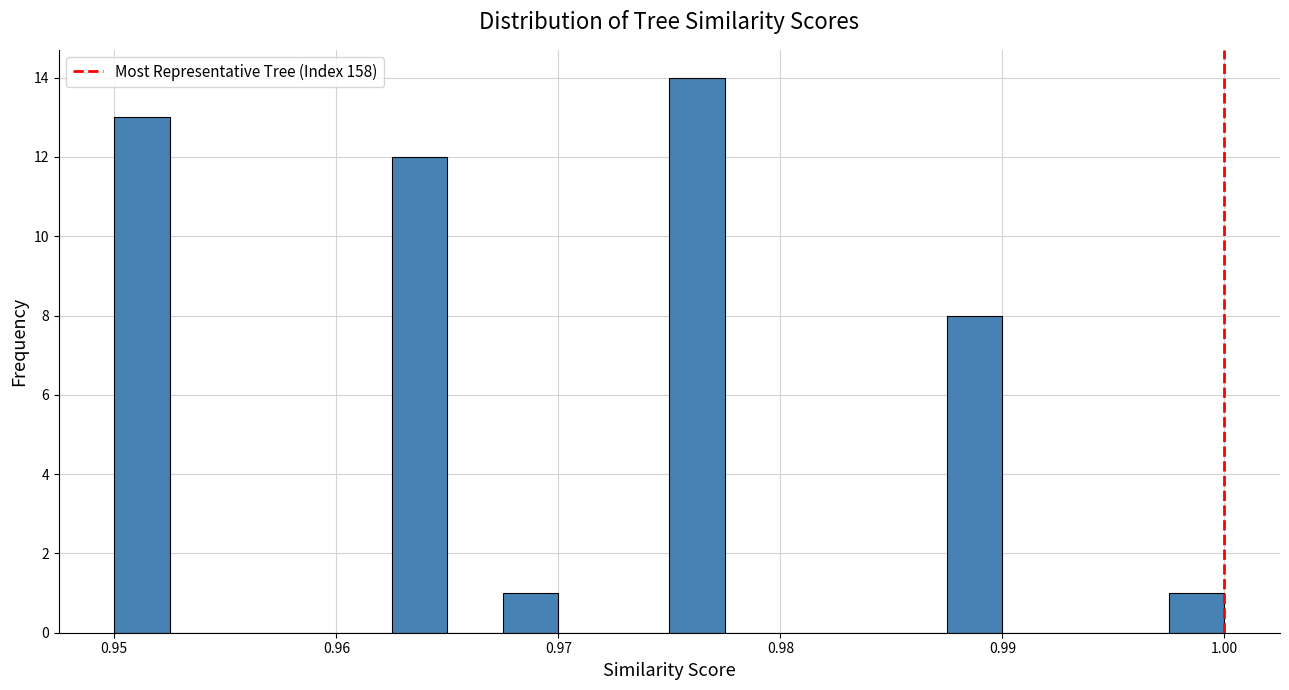

Around what value on the x-axis is the tallest bar? Give the approximate position of its centre, as read against the axis.

0.976